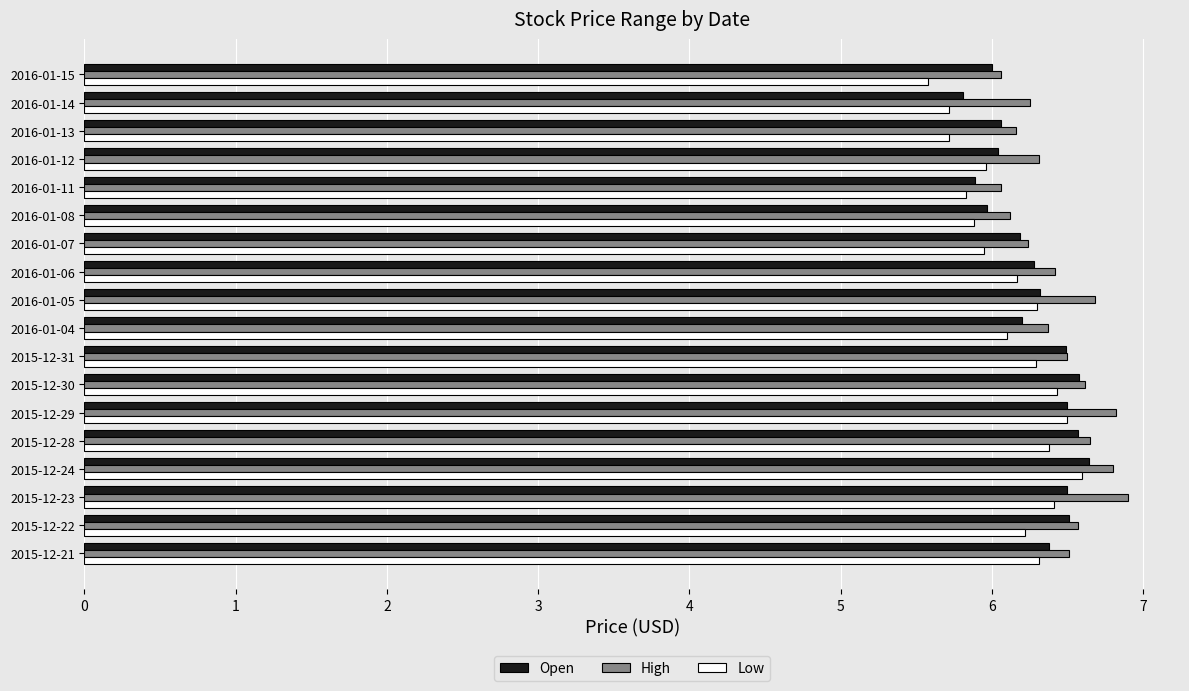

What is the difference between the maximum and second lowest values in the Low series?

0.9